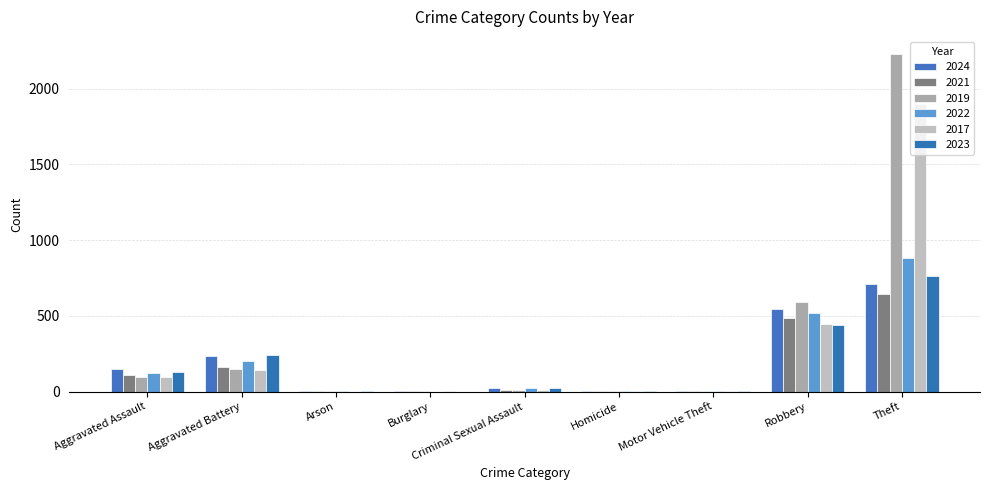

Which series has the widest spread of values?

2019